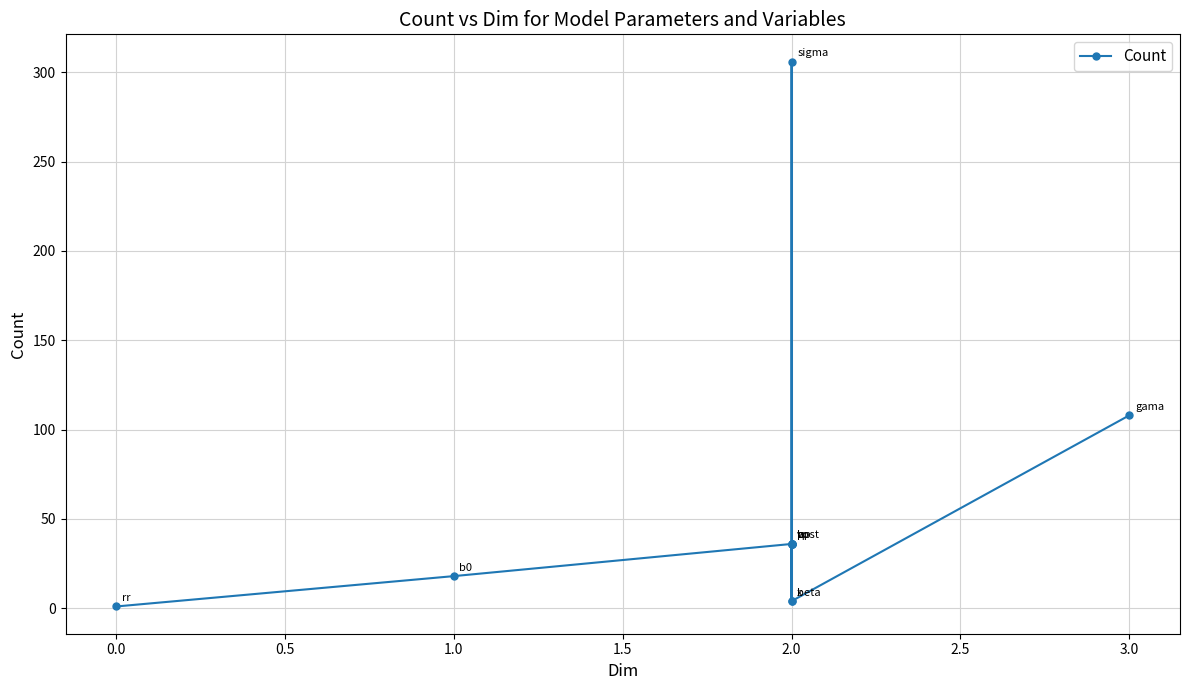

What is the greatest value displayed?

306